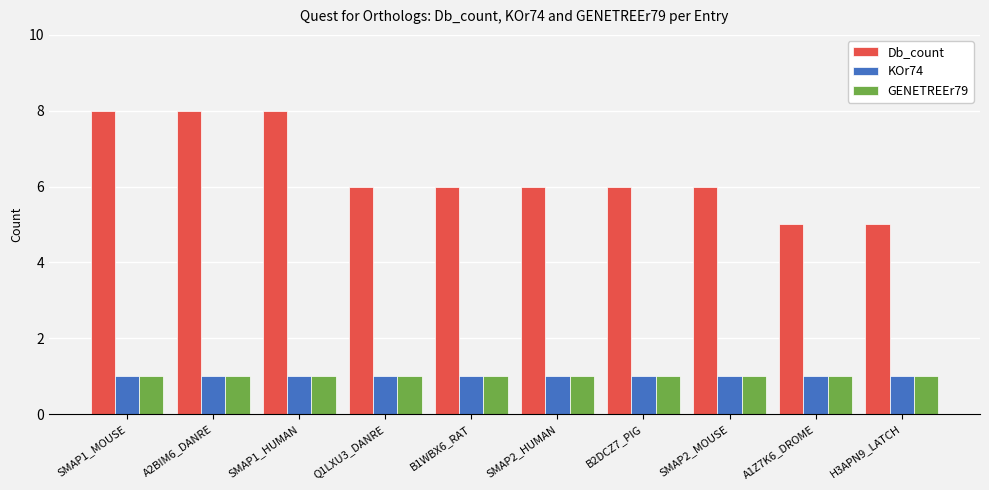

The value of Db_count at SMAP2_MOUSE is 9. True or false?

False